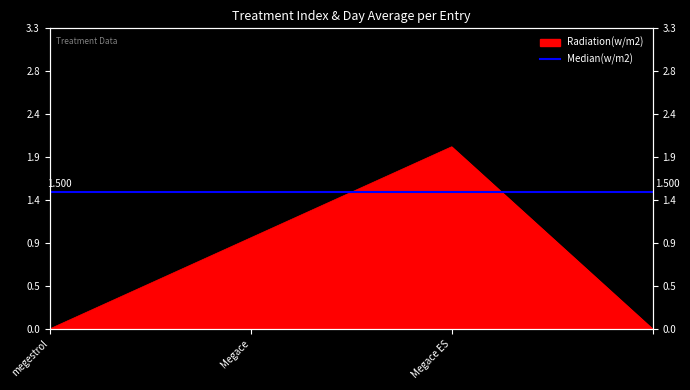

What is the label of the 1st point from the left?

megestrol